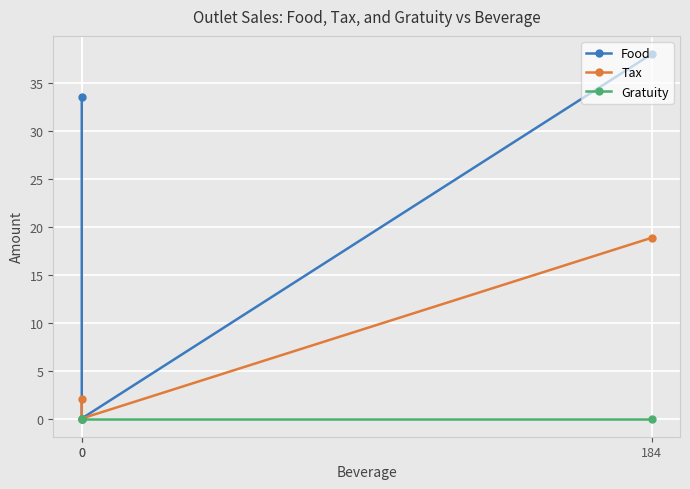

Reading left to right, extract all data points from this chart.

Food: 184=38.0	0=0.0	0=33.5
Tax: 184=18.8	0=0.0	0=2.0
Gratuity: 184=0.0	0=0.0	0=0.0